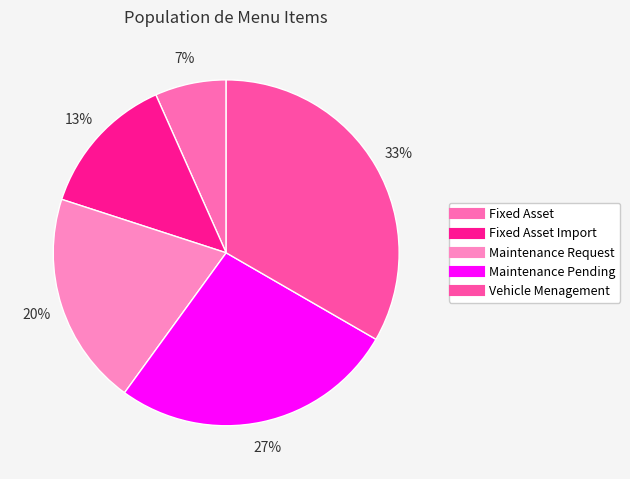

Rank the categories by value from lowest to highest.

Fixed Asset, Fixed Asset Import, Maintenance Request, Maintenance Pending, Vehicle Menagement